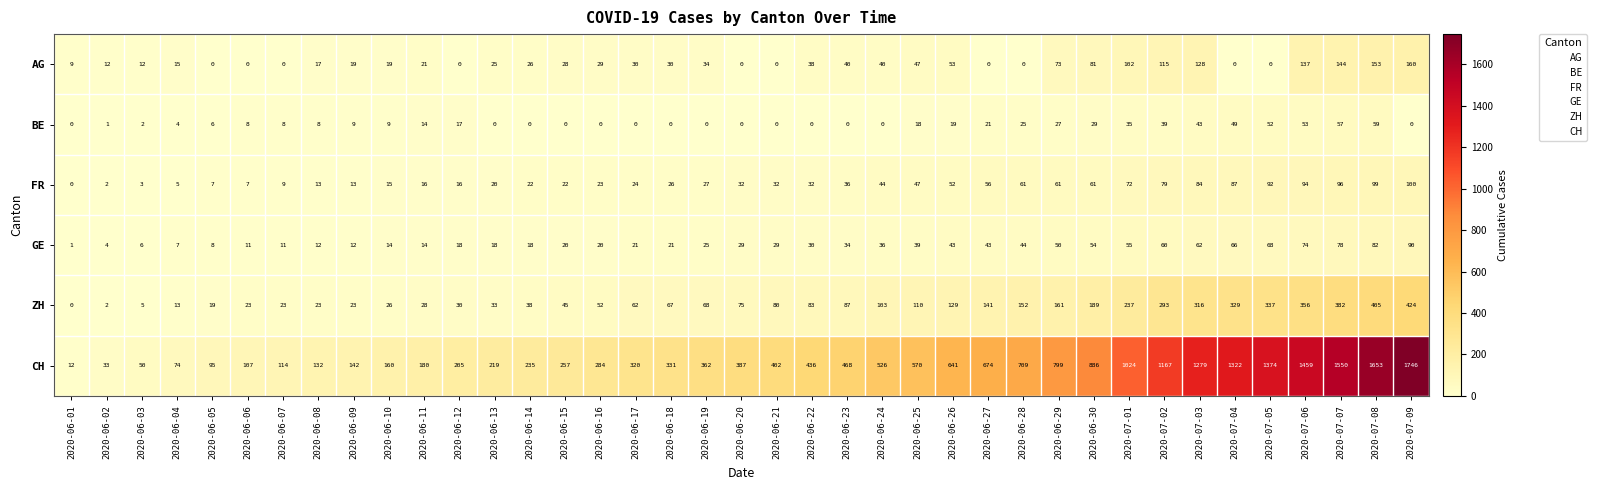

What is the highest value of the GE series?

90